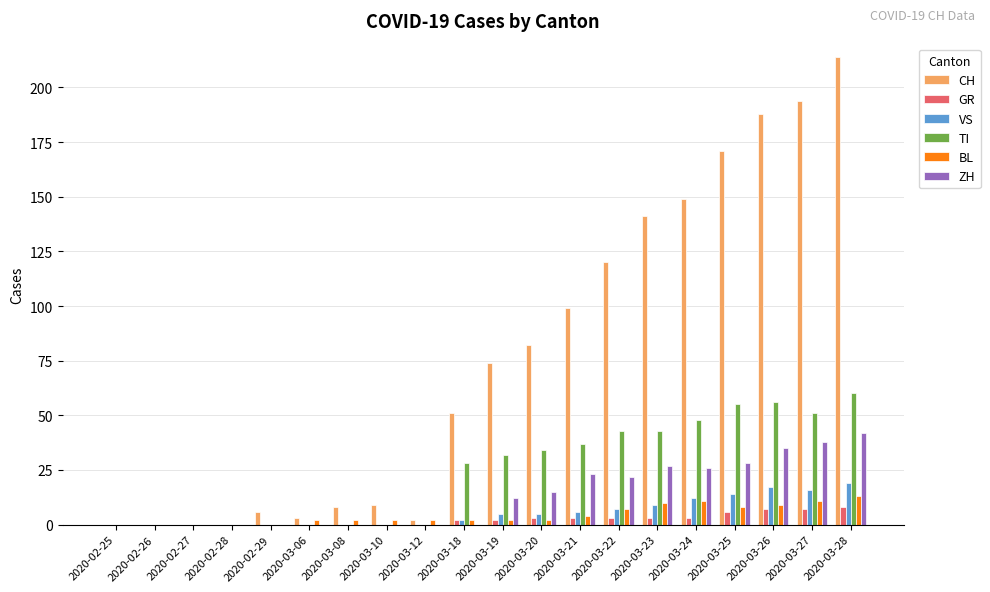

What are all the series names shown in the legend?

CH, GR, VS, TI, BL, ZH